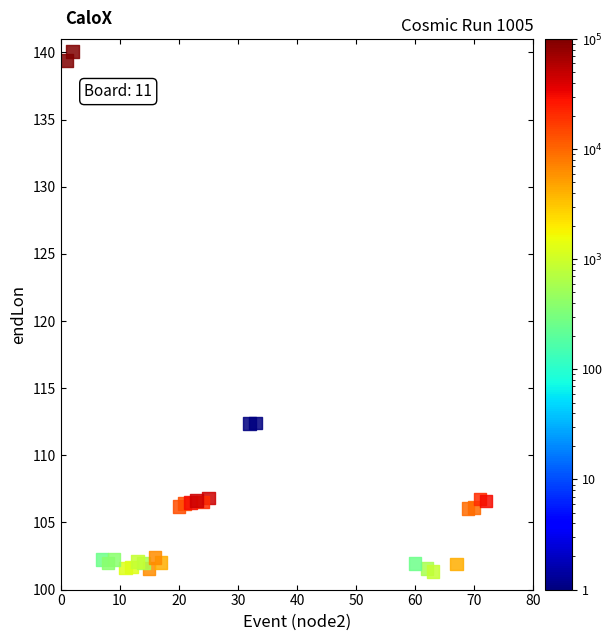

What is the range of X values (max minus min)?

71.0